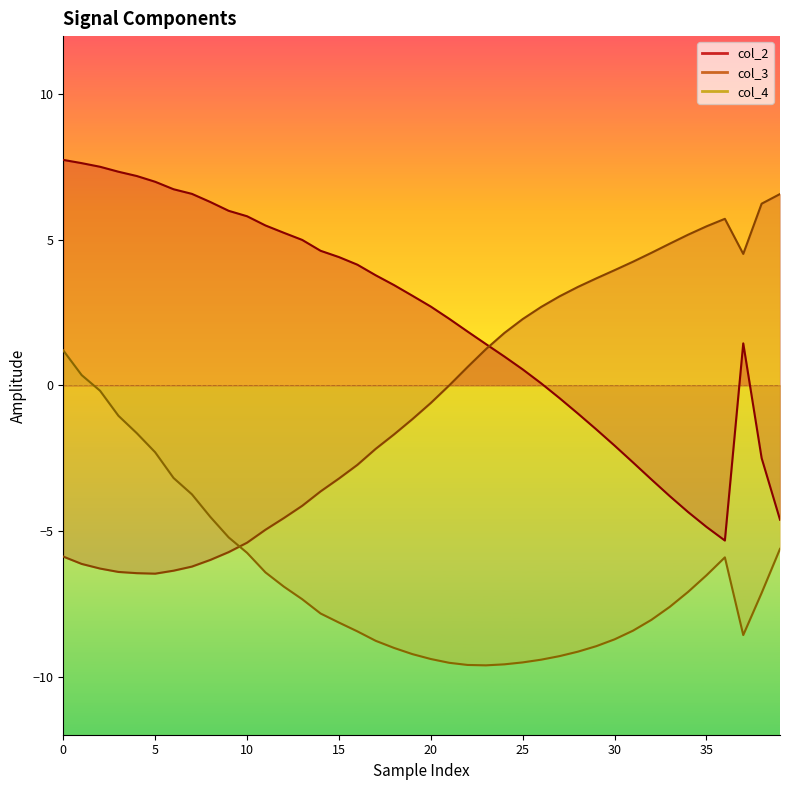

Which has a higher value, 34 or 16?

16